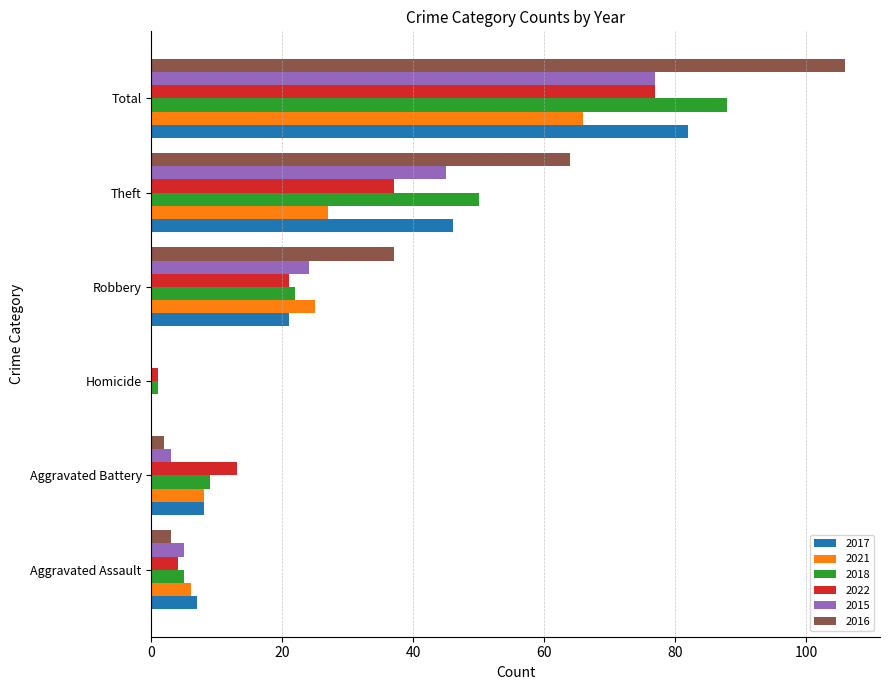

Which series has the widest spread of values?

2016